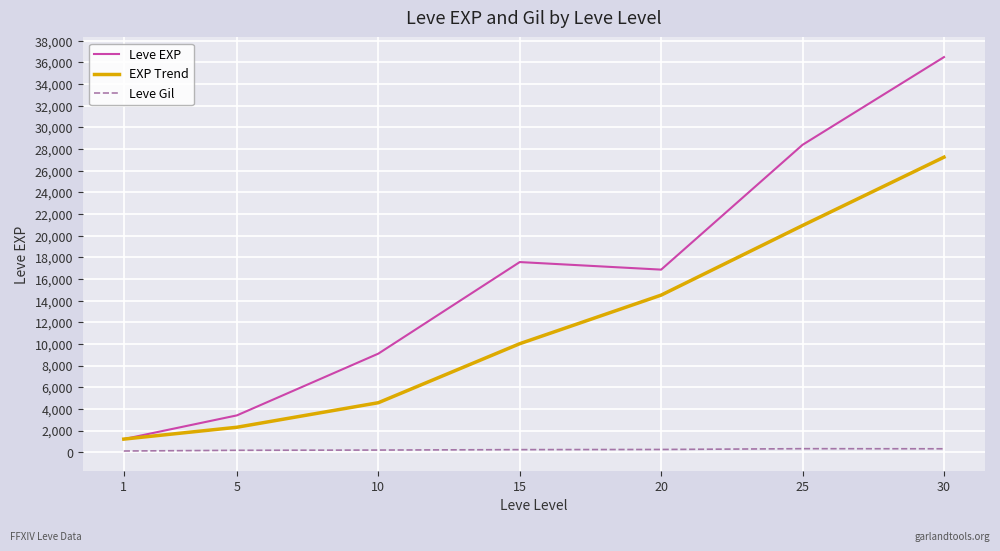

Between 5 and 30, which series saw the biggest shift?

Leve EXP